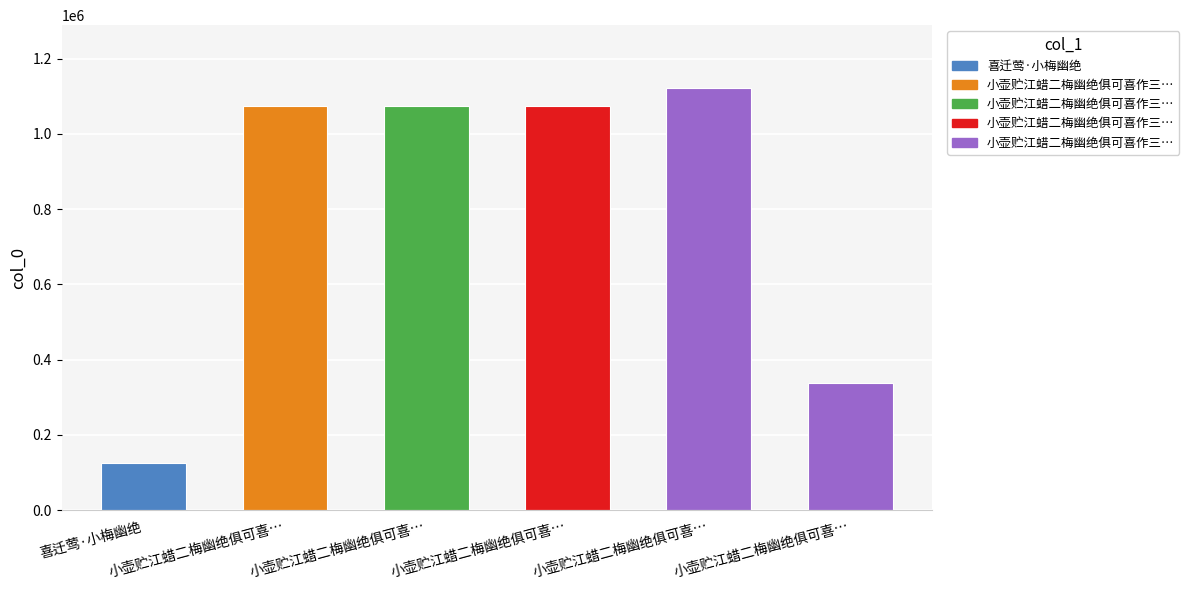

At which category does the chart reach its minimum across all series?

喜迁莺·小梅幽绝